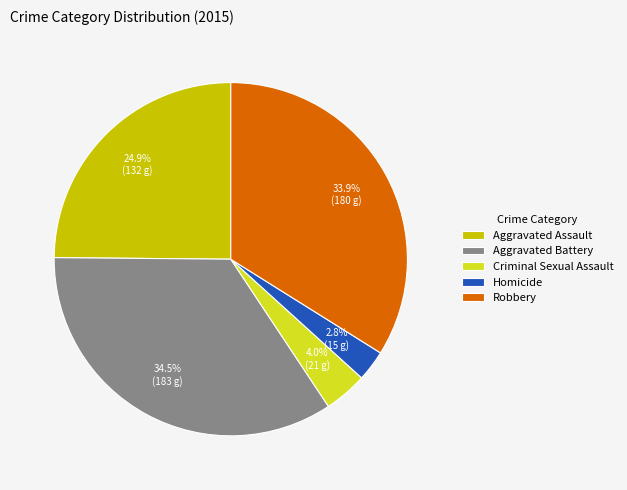

What is the smallest slice in the pie chart?

Homicide